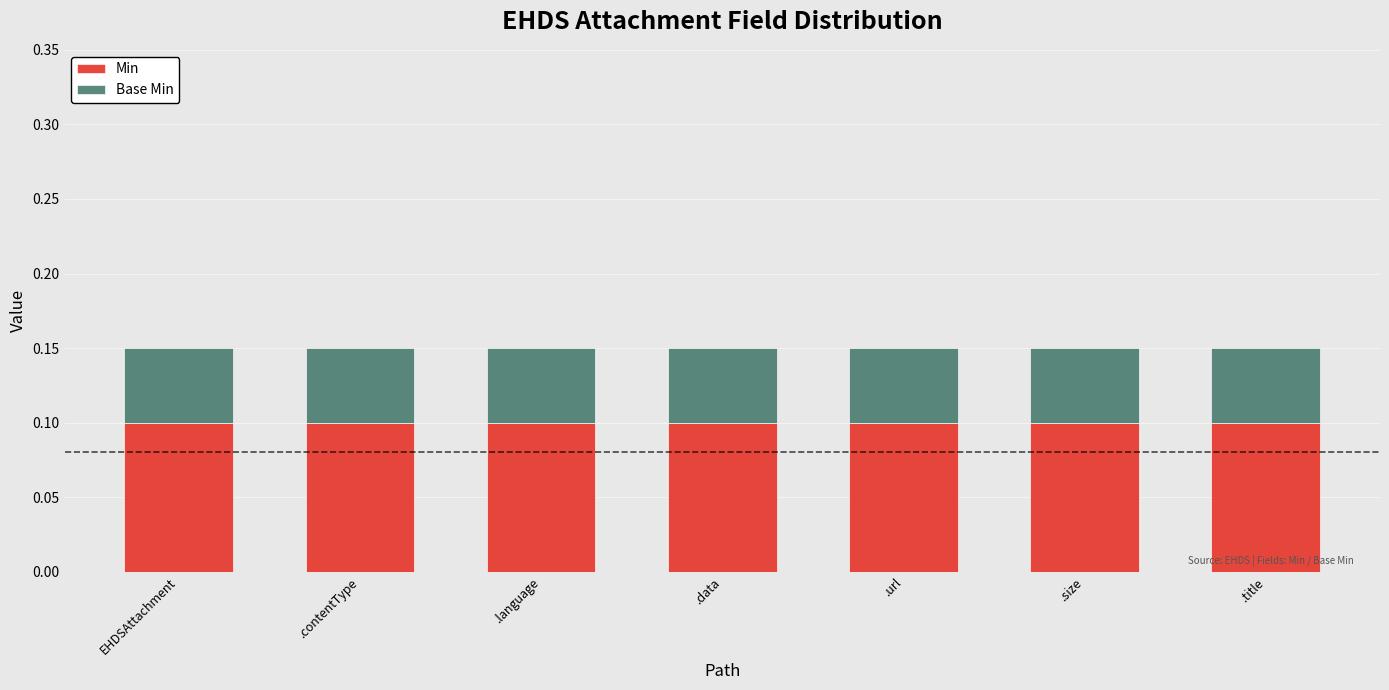

What is the sum of all Min values?

0.7